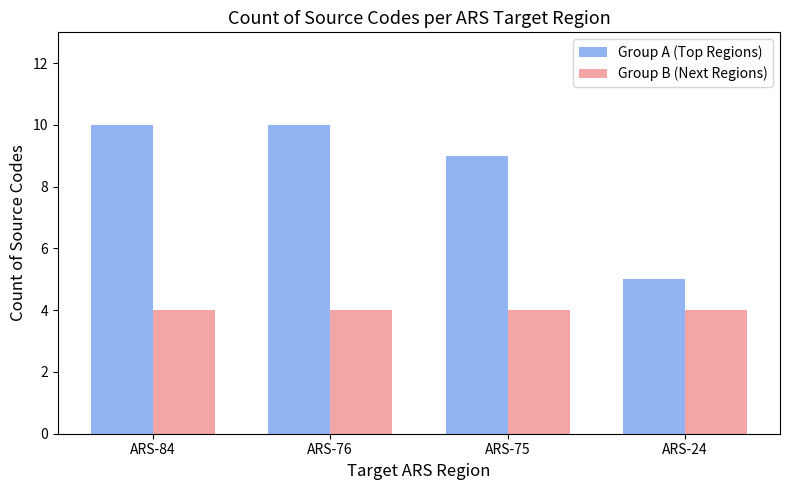

What is the average value of the Group B (Next Regions) series?

4